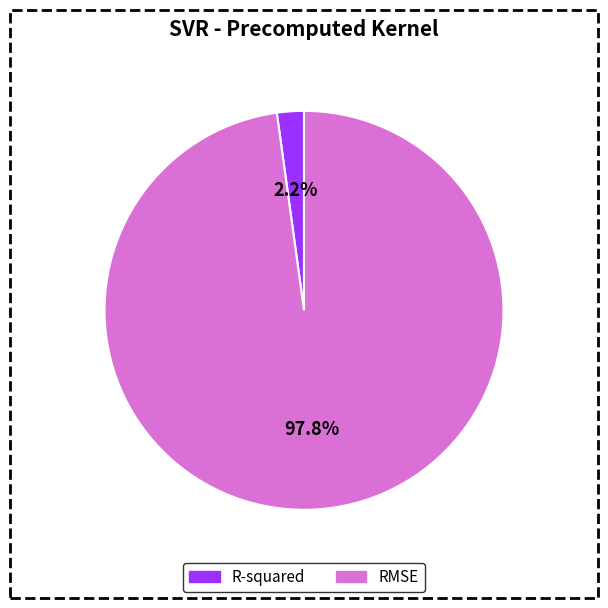

To the nearest percent, what is the difference between the R-squared and RMSE slice percentages?

96%